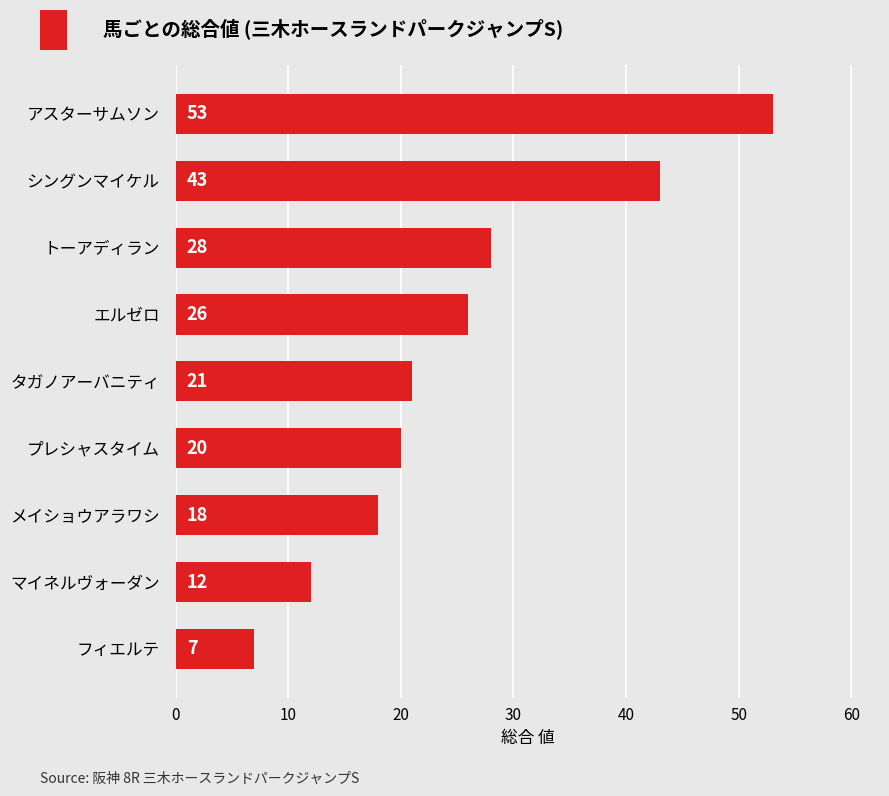

How many data points does each series have?

9